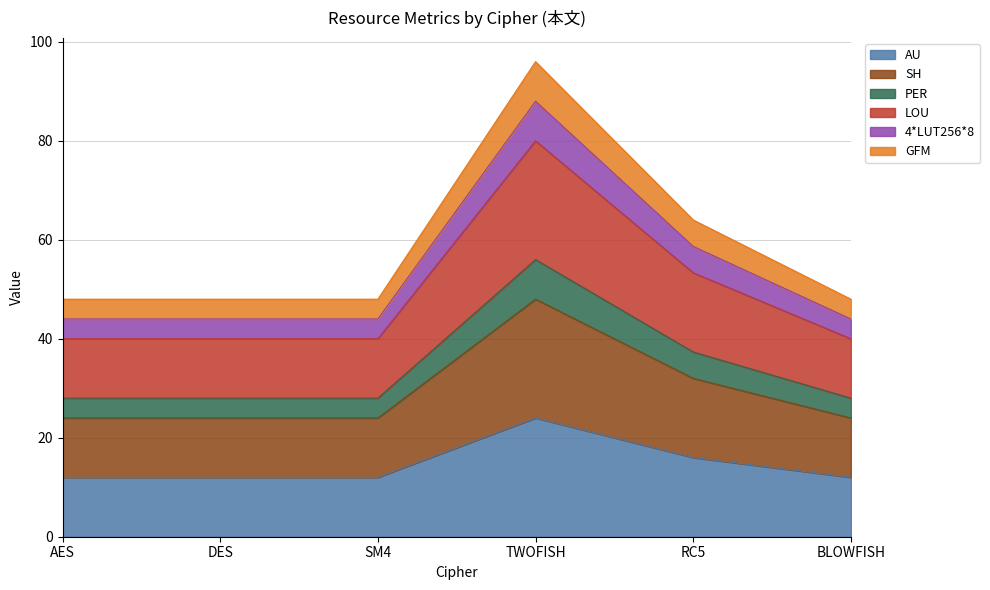

What is the label of the 2nd point from the left?

DES